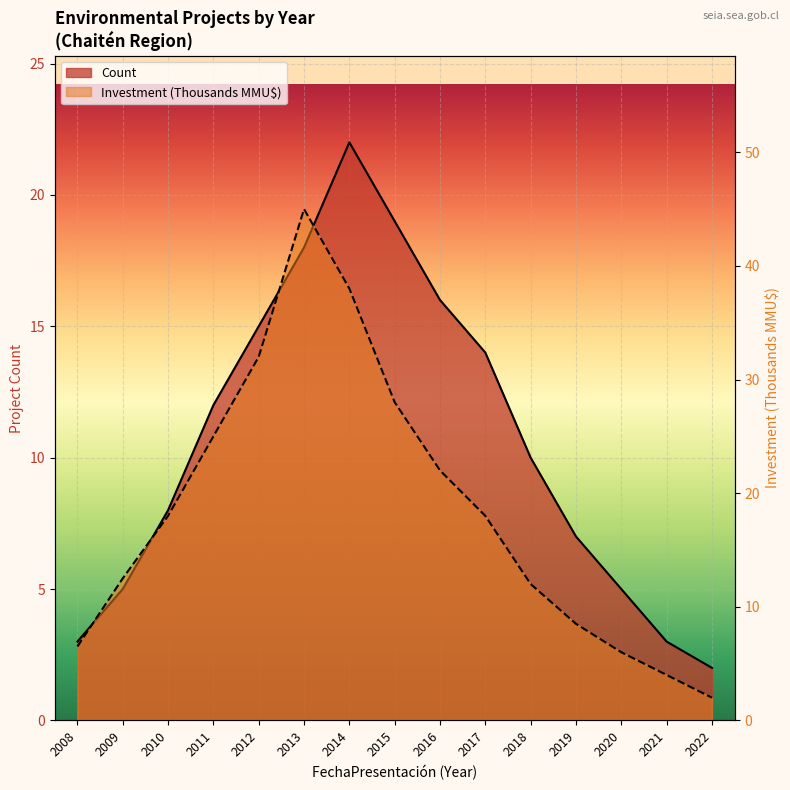

What is the value of the Investment(MMU$) point at the 6th from the left?

45.0